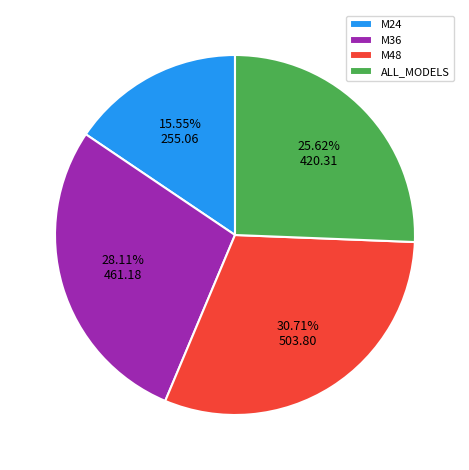

To the nearest percent, what percentage of the pie is M24?

16%